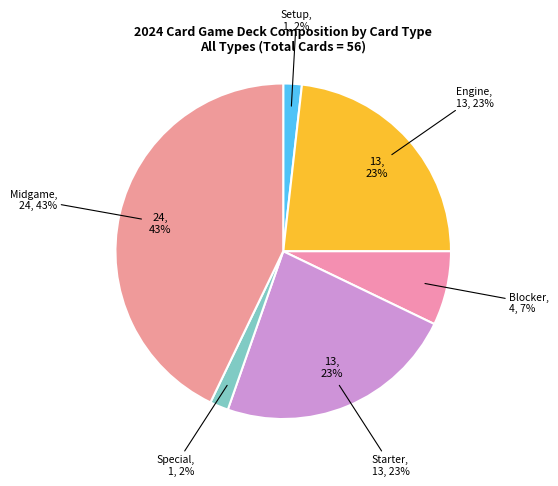

The Starter slice represents 34% of the pie. True or false?

False